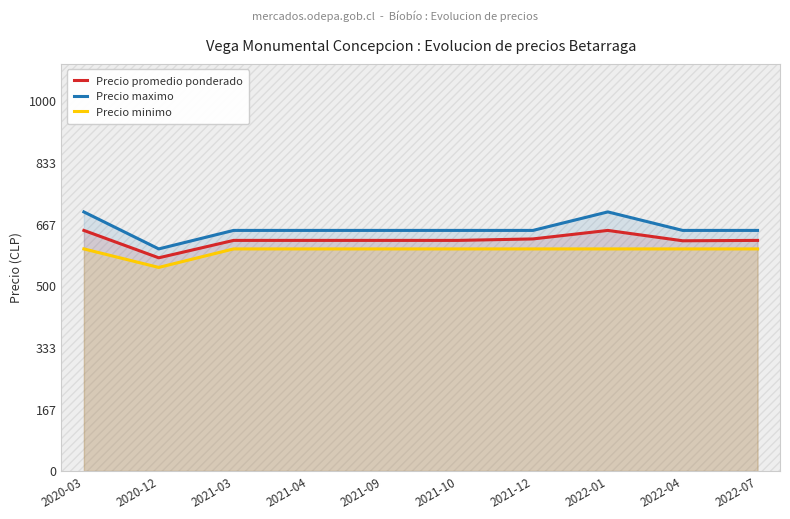

Where is the first local minimum for Precio promedio ponderado?

2020-12